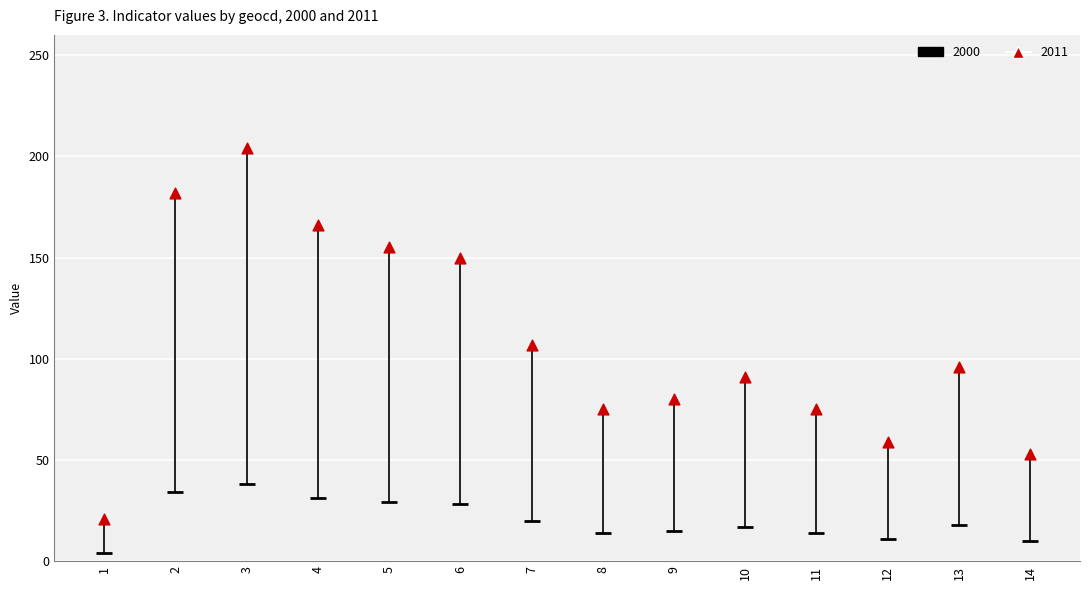

Which series has the largest Y range (max minus min)?

2011